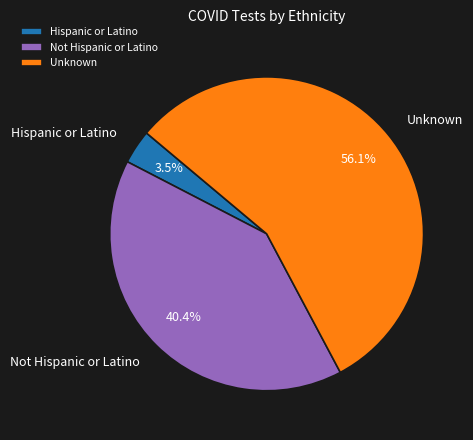

Combined, what portion of the pie is Unknown and Hispanic or Latino?

59.6%